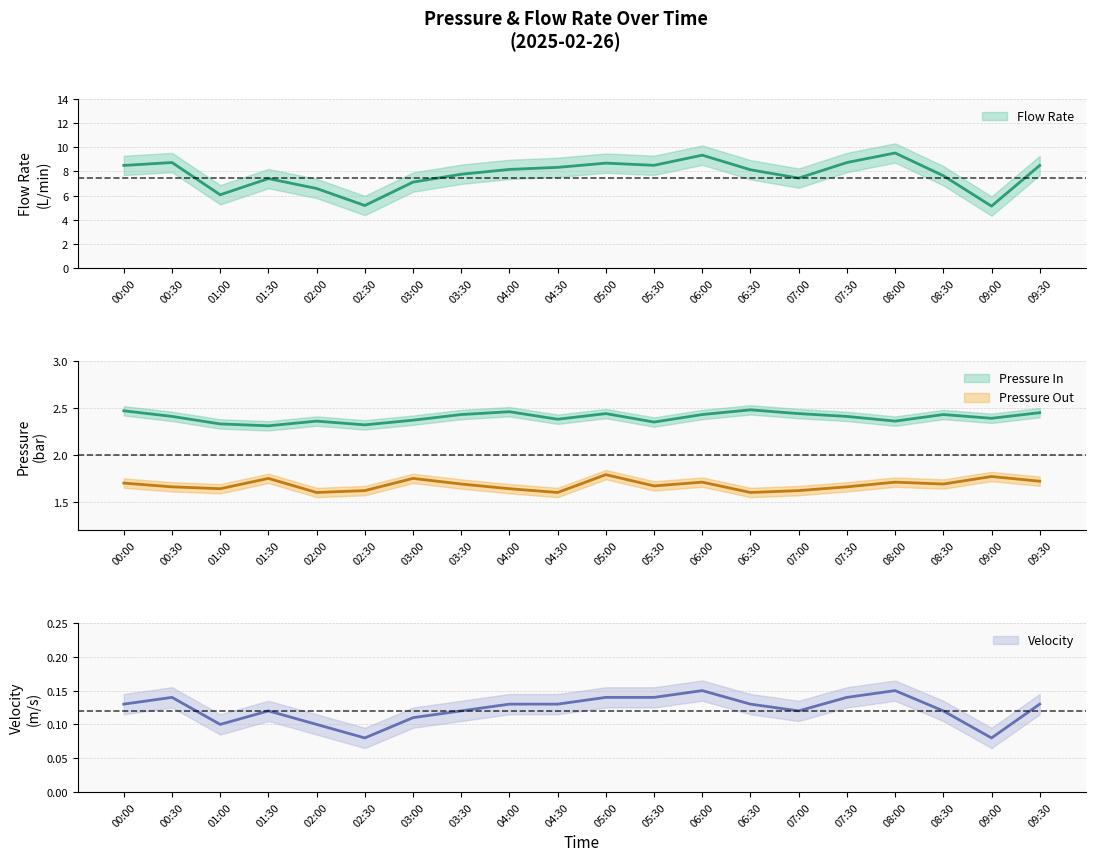

Count the Pressure Out values in the range 1 to 2.

20